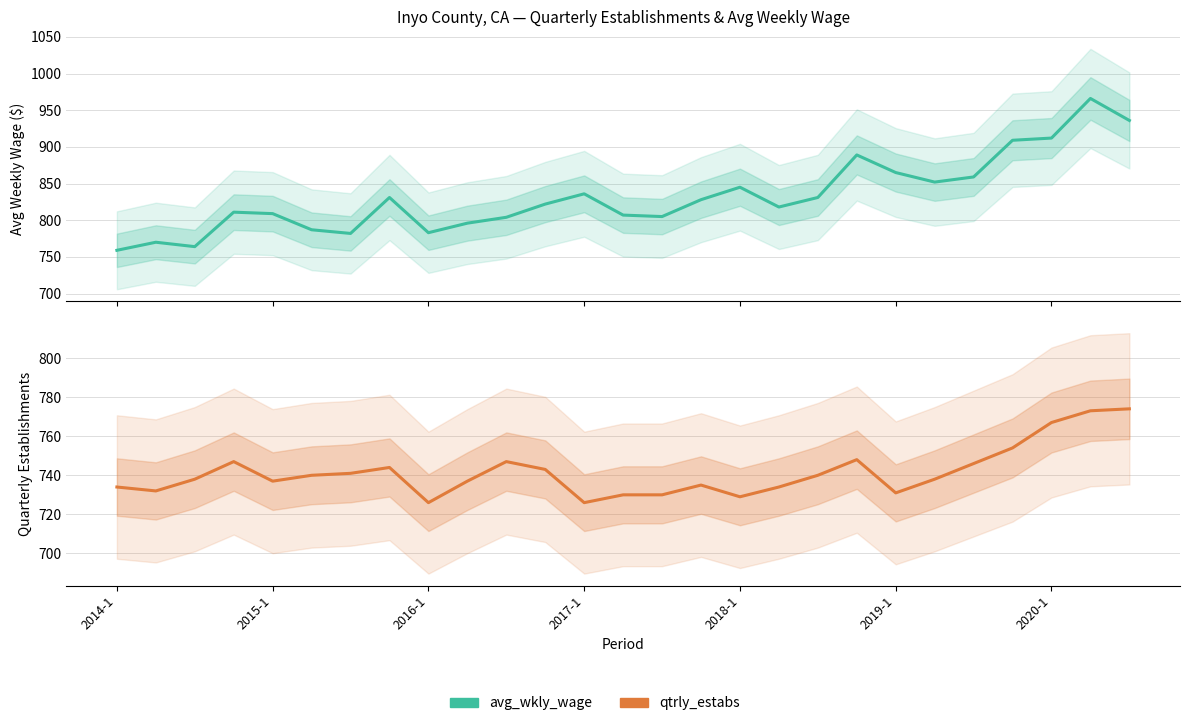

Is this an area chart (filled region under the line)?

No